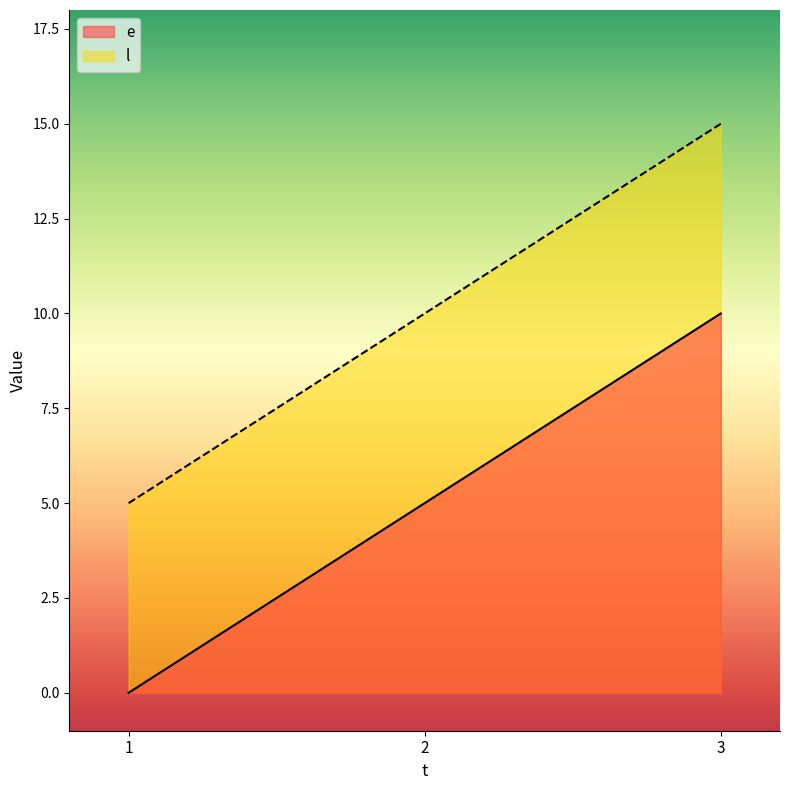

Which series has the largest total across all categories?

l